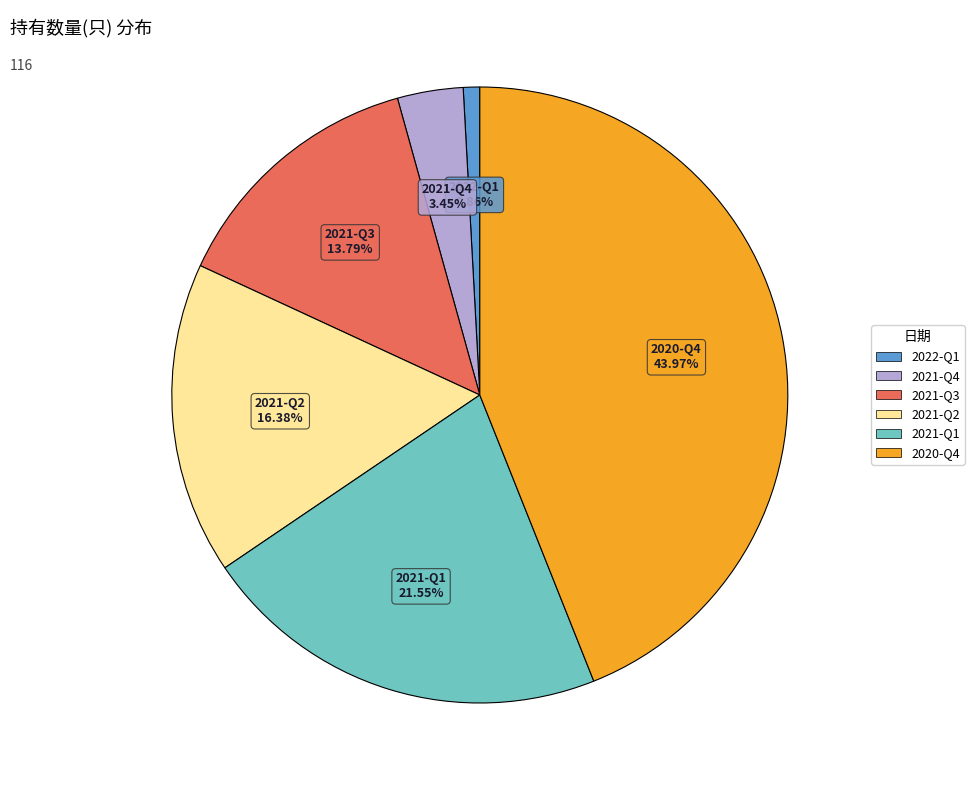

Count the number of slices in the pie.

6